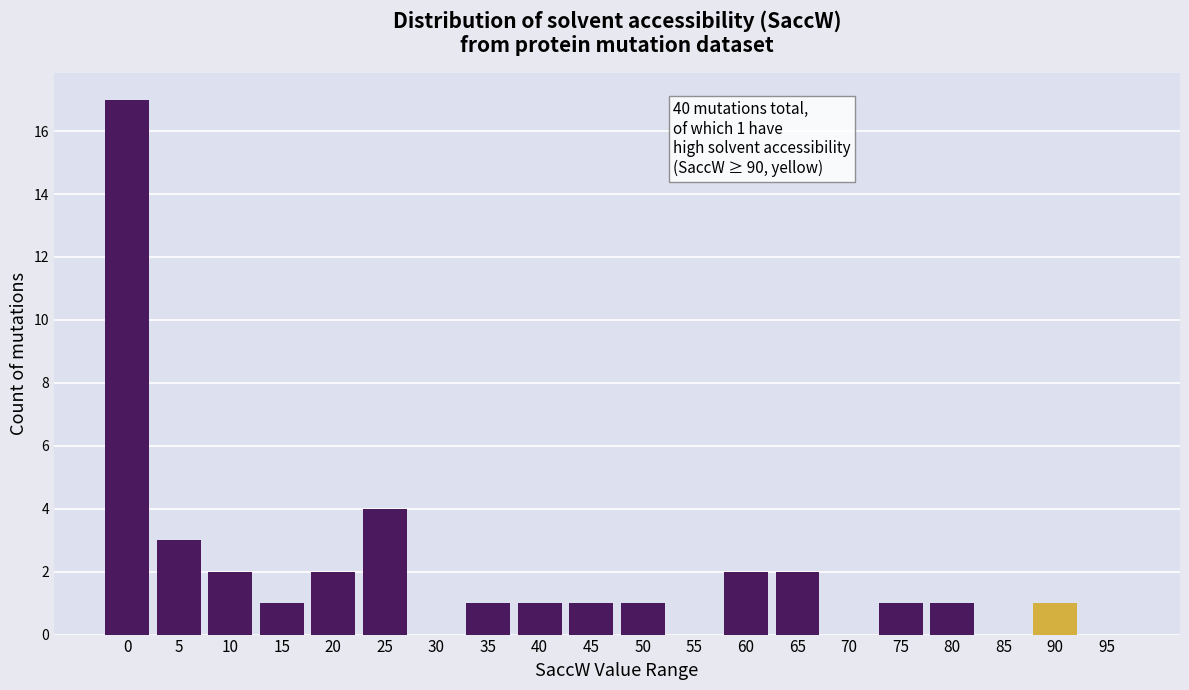

What is the change in value from 5 to 10?

-1